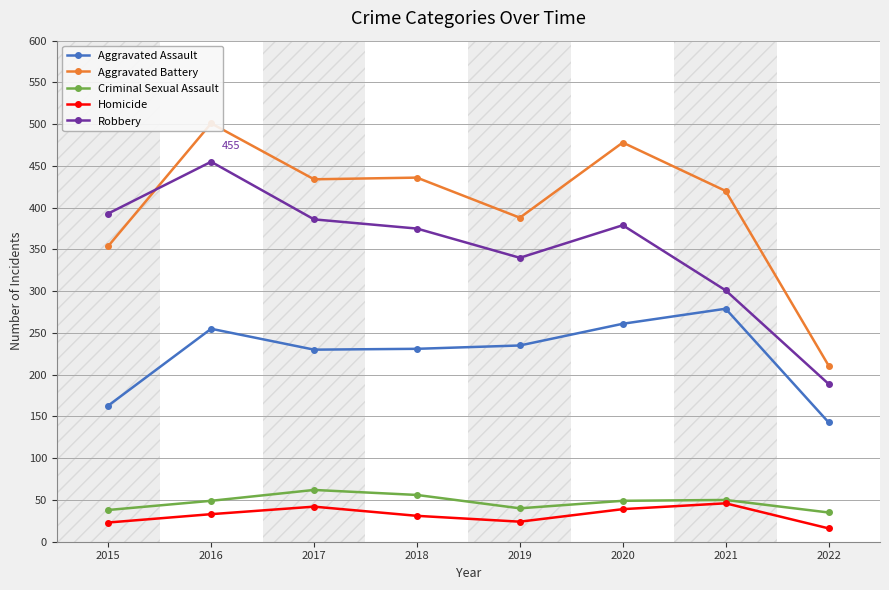

Reading left to right, what are all the values shown in this chart?

Aggravated Assault: 2015=163	2016=255	2017=230	2018=231	2019=235	2020=261	2021=279	2022=143
Aggravated Battery: 2015=354	2016=501	2017=434	2018=436	2019=388	2020=478	2021=420	2022=211
Criminal Sexual Assault: 2015=38	2016=49	2017=62	2018=56	2019=40	2020=49	2021=50	2022=35
Homicide: 2015=23	2016=33	2017=42	2018=31	2019=24	2020=39	2021=46	2022=16
Robbery: 2015=393	2016=455	2017=386	2018=375	2019=340	2020=379	2021=301	2022=189